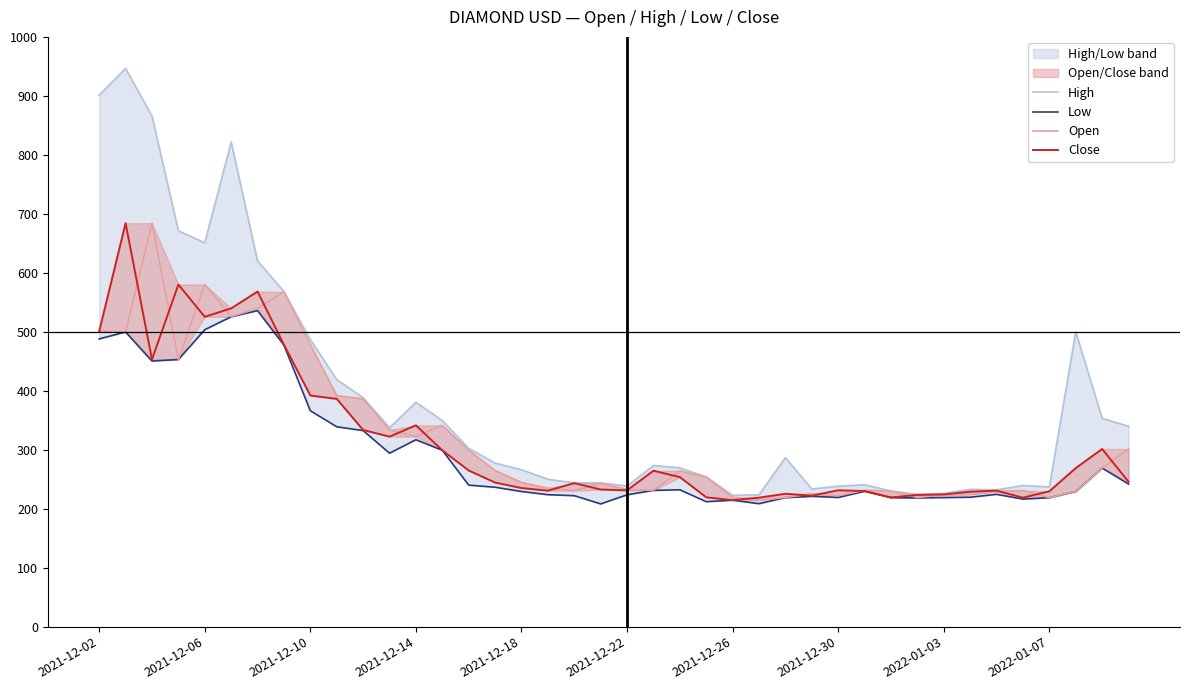

Between 31 and 38, which is larger?

38